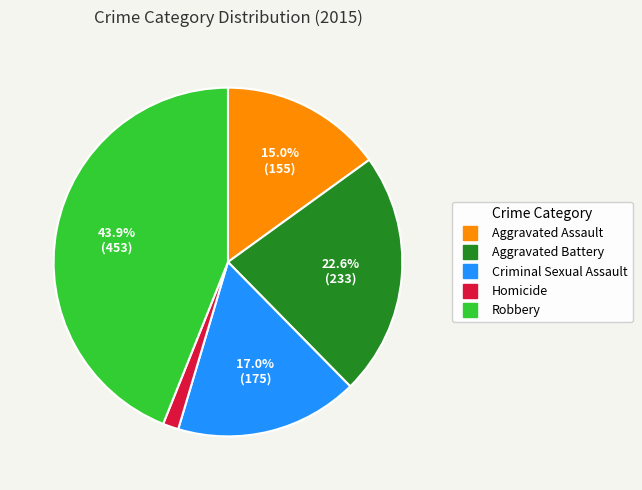

Does any single category account for the majority?

No